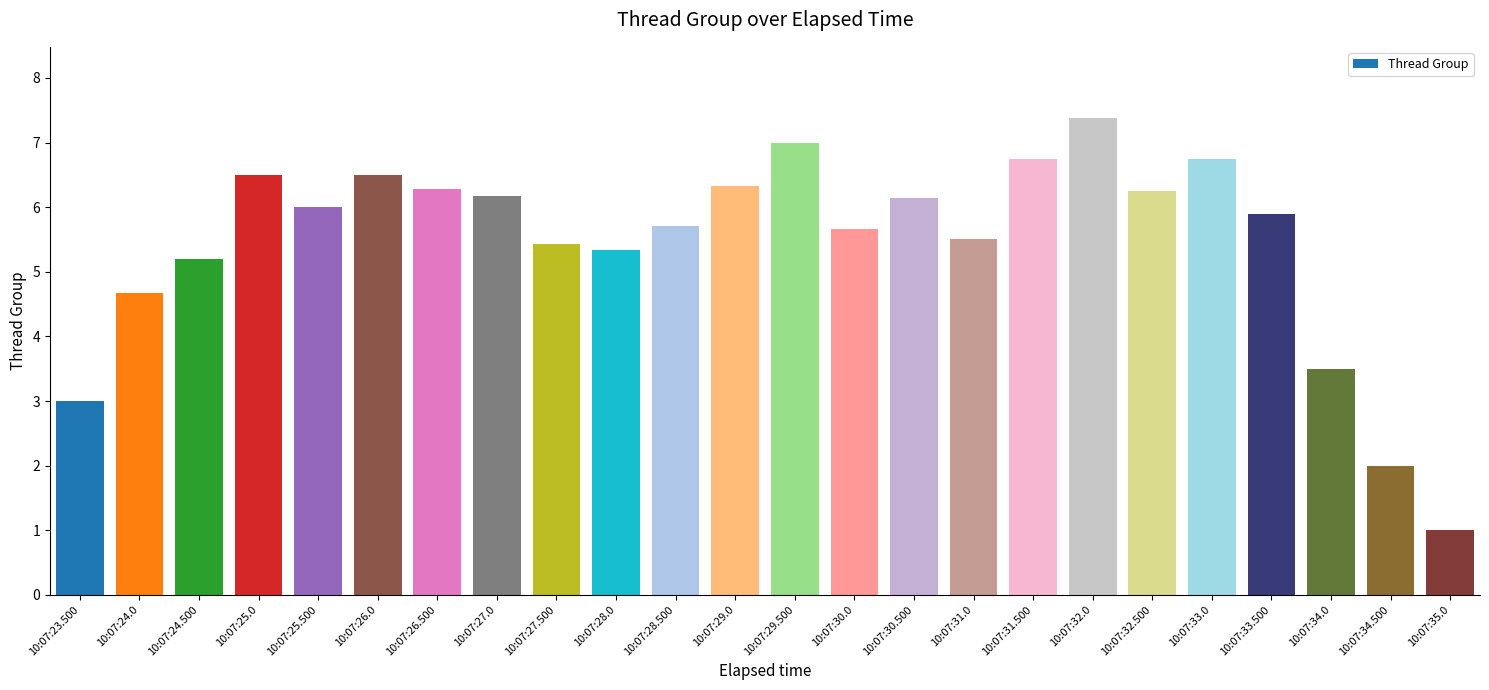

True or false: the data shows 3.1 at 10:07:29.500.

False